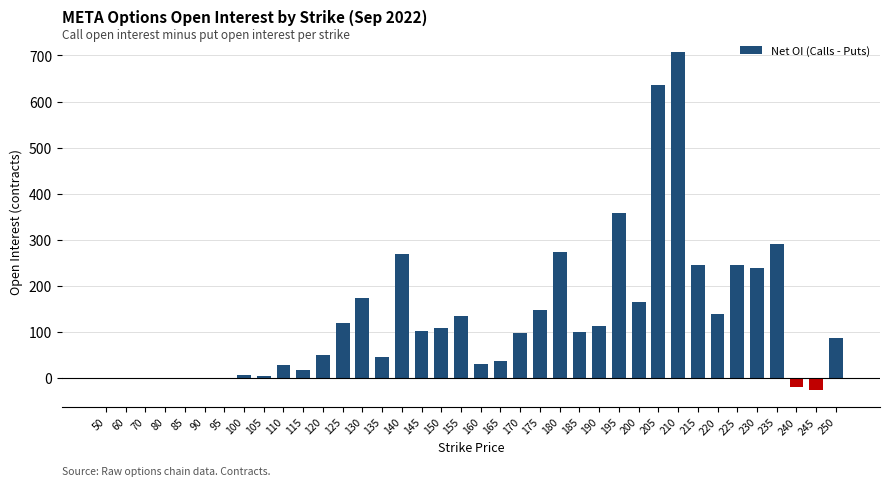

At which label is the value closest to 340?

195